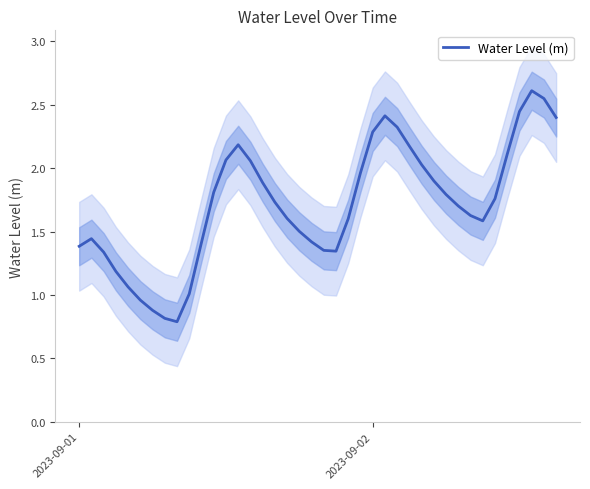

What is the difference between the maximum and minimum values?

1.8